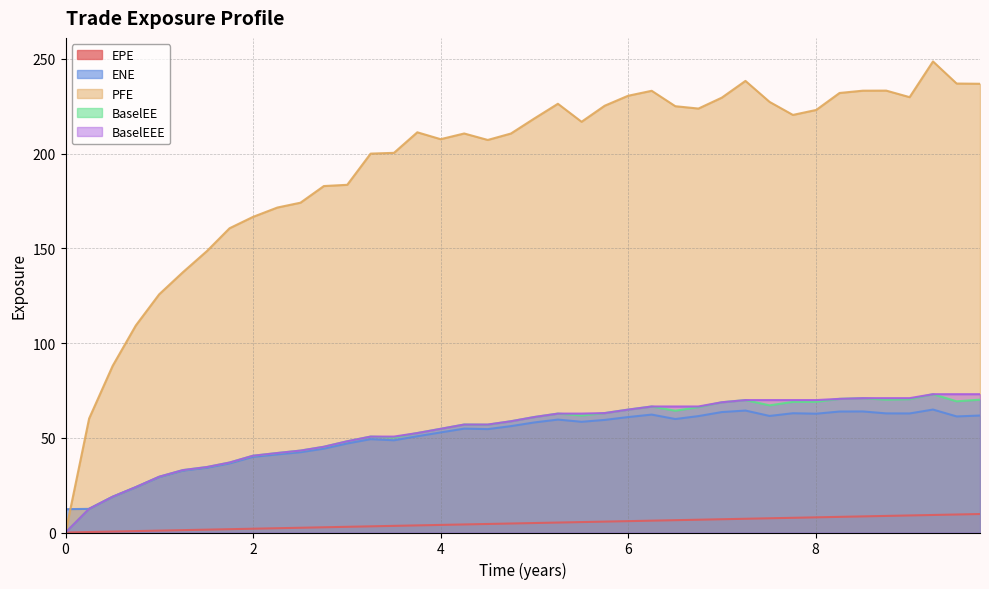

Which series has the largest total across all categories?

PFE